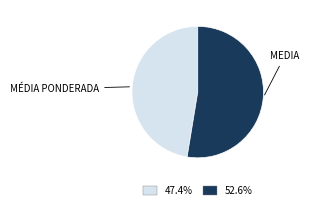

Between MEDIA and MÉDIA PONDERADA, which is larger?

MEDIA